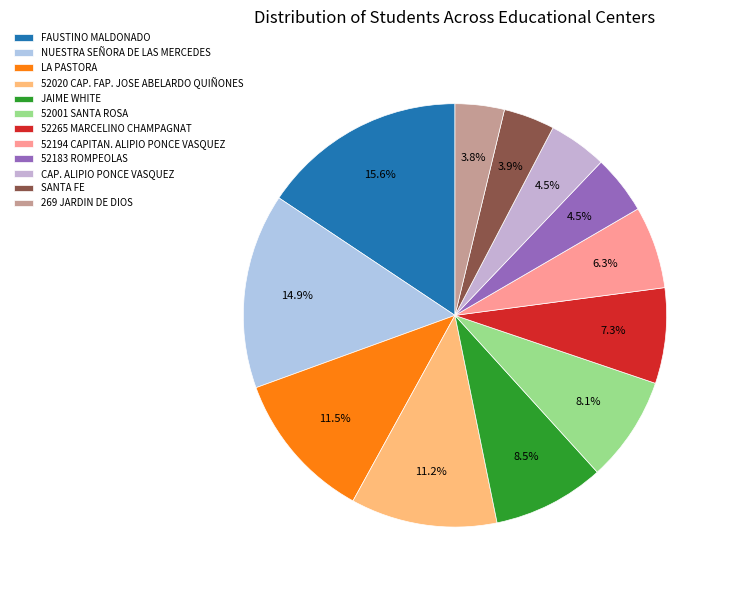

To the nearest percent, what is the combined percentage of NUESTRA SEÑORA DE LAS MERCEDES and 269 JARDIN DE DIOS?

19%